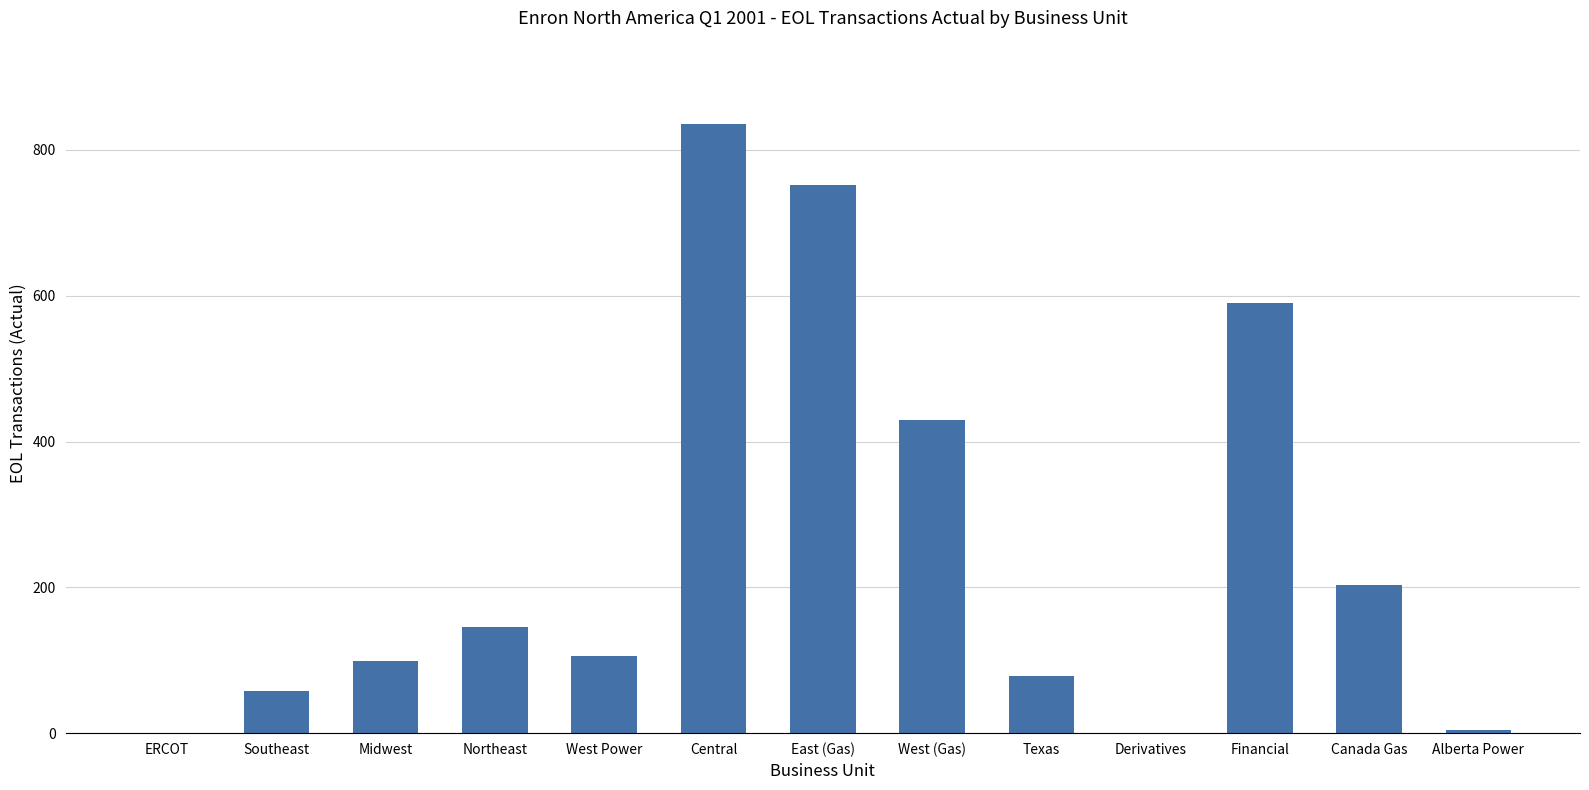

True or false: the data shows 146 at Northeast.

True